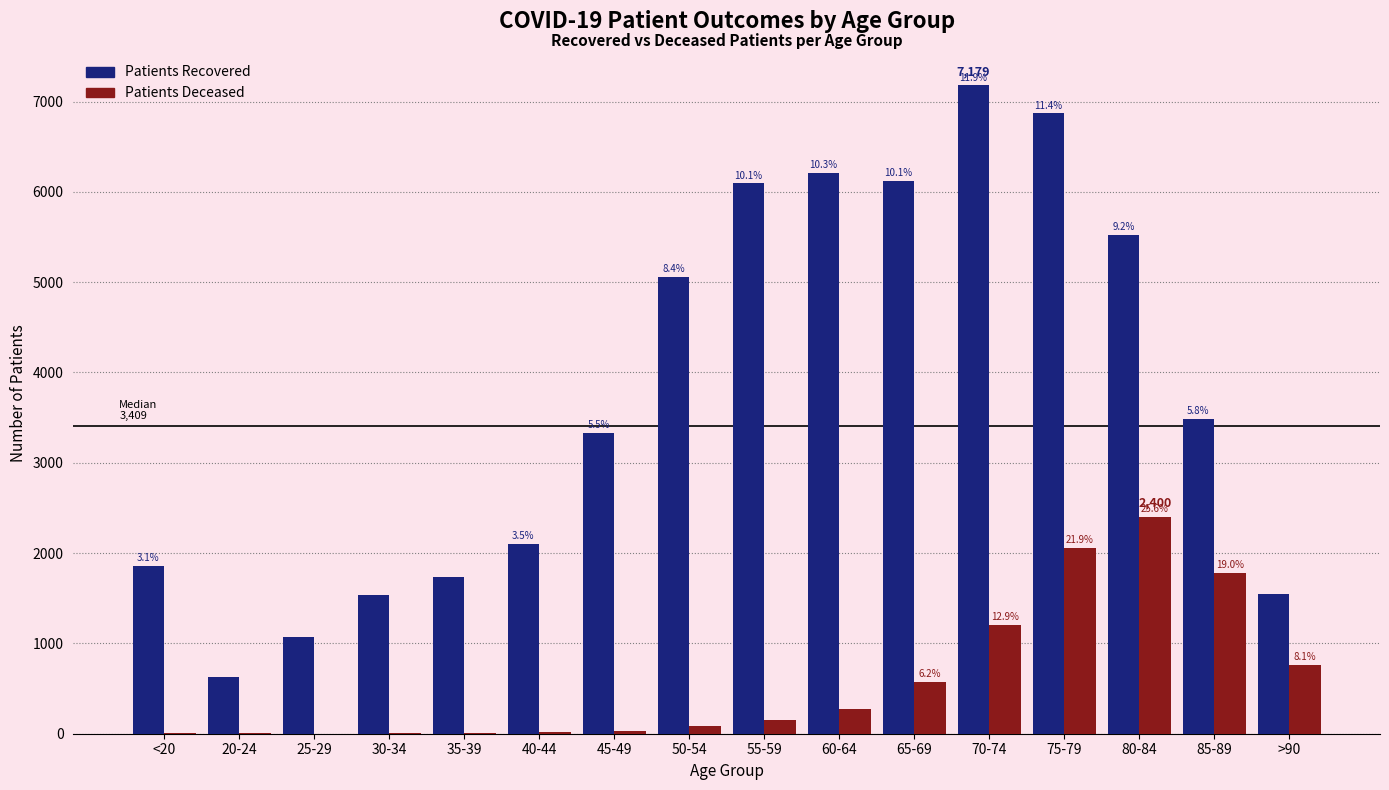

Reading left to right, extract all data points from this chart.

patients_recovered: <20=1855	20-24=631	25-29=1066	30-34=1539	35-39=1733	40-44=2099	45-49=3333	50-54=5057	55-59=6096	60-64=6208	65-69=6120	70-74=7179	75-79=6869	80-84=5523	85-89=3485	>90=1551
patients_deceased: <20=11	20-24=3	25-29=2	30-34=12	35-39=11	40-44=16	45-49=30	50-54=82	55-59=149	60-64=278	65-69=577	70-74=1209	75-79=2055	80-84=2400	85-89=1780	>90=761